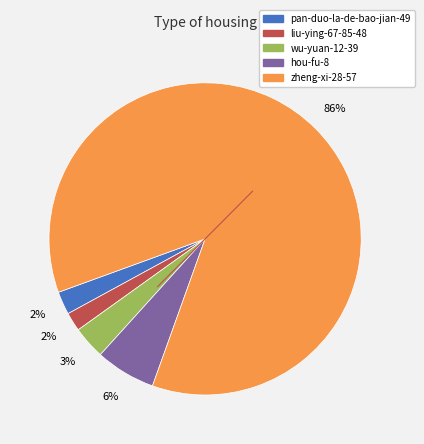

Which category has the biggest portion of the pie?

zheng-xi-28-57